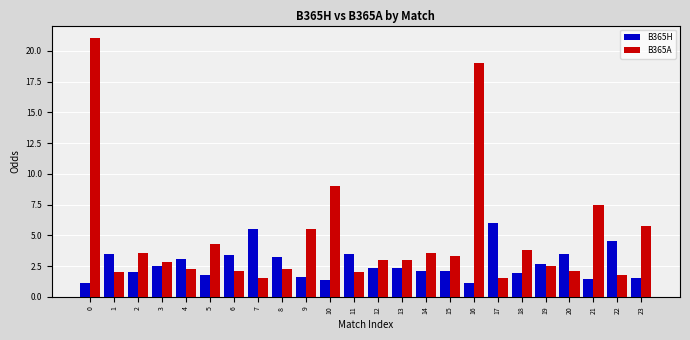

What is the sum of the B365A values at 19 and 6?

4.6